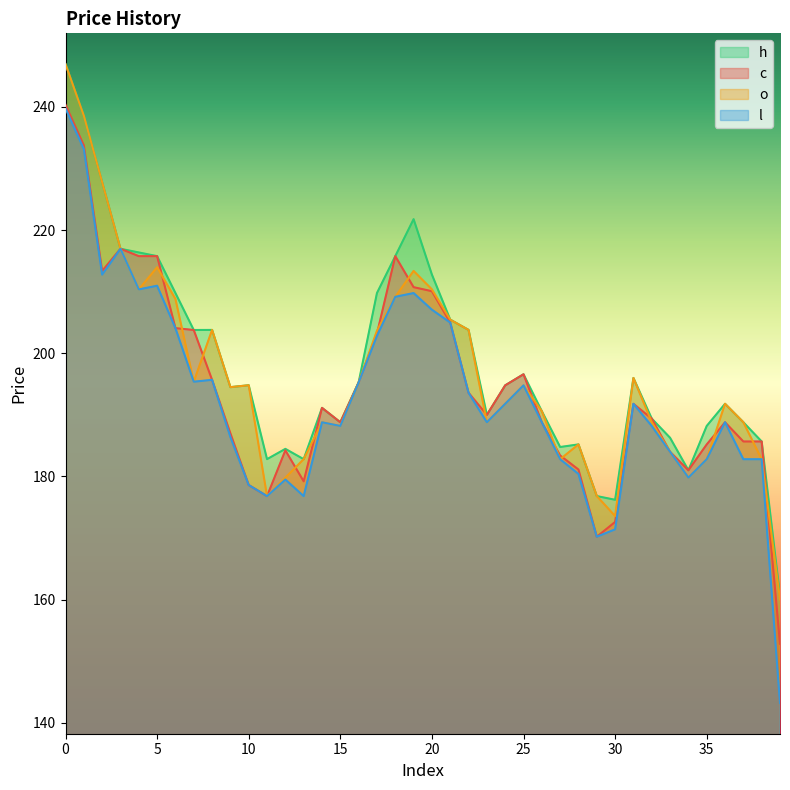

Which series changed the most between 32 and 38?

o